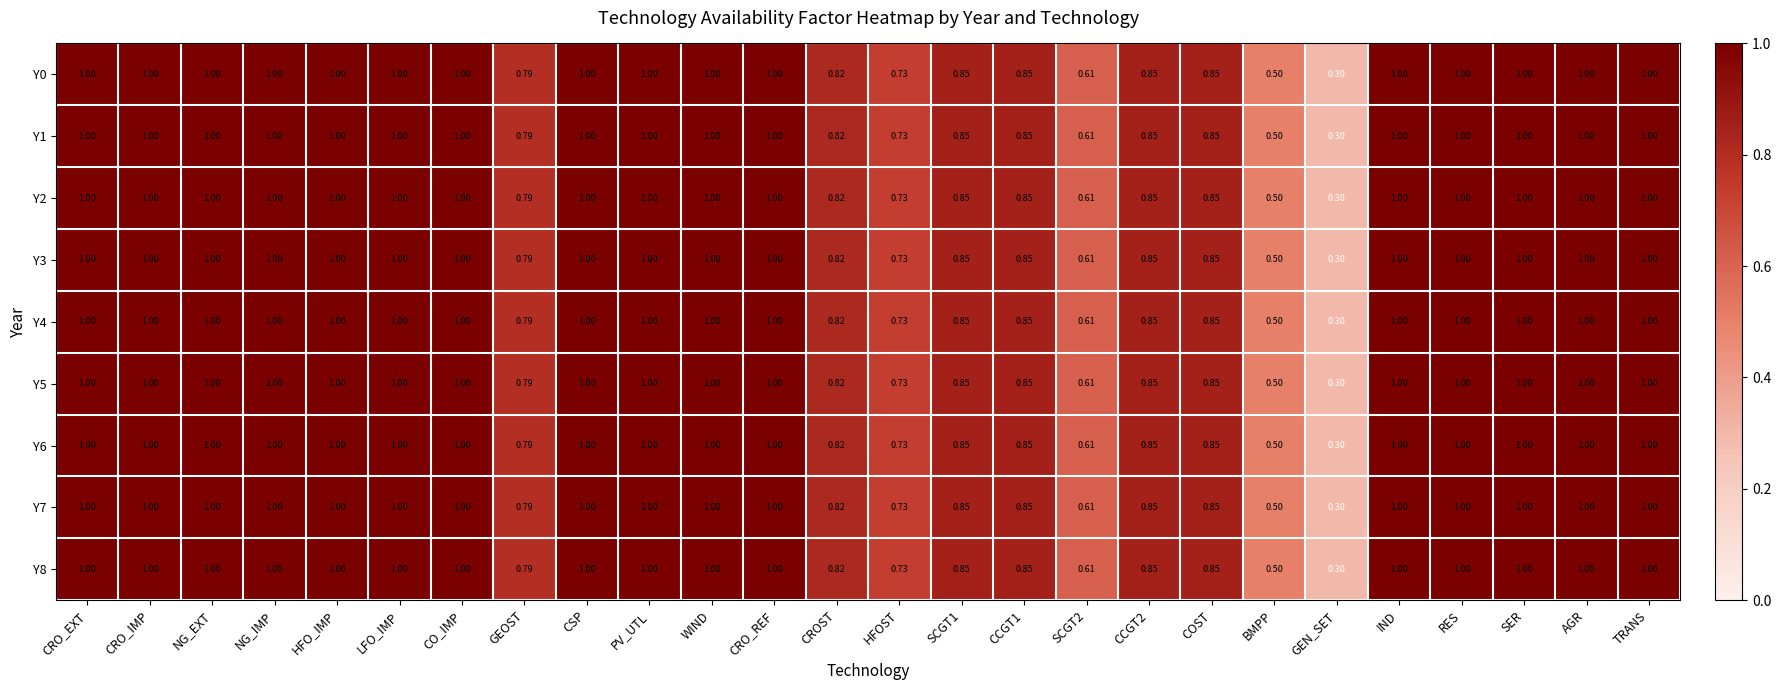

Which category has the lowest value in the Y0 series?

GEN_SET